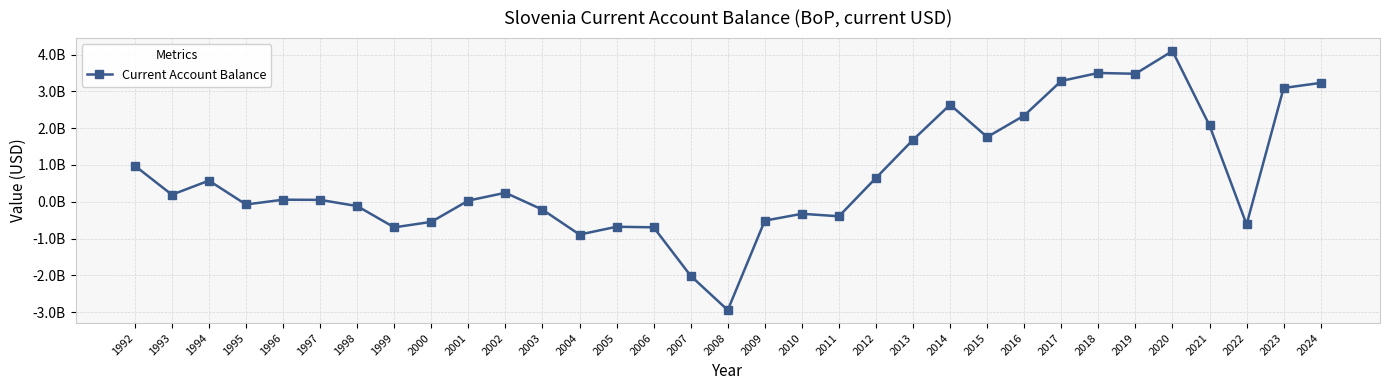

At which label is the value closest to 575132181?

1994